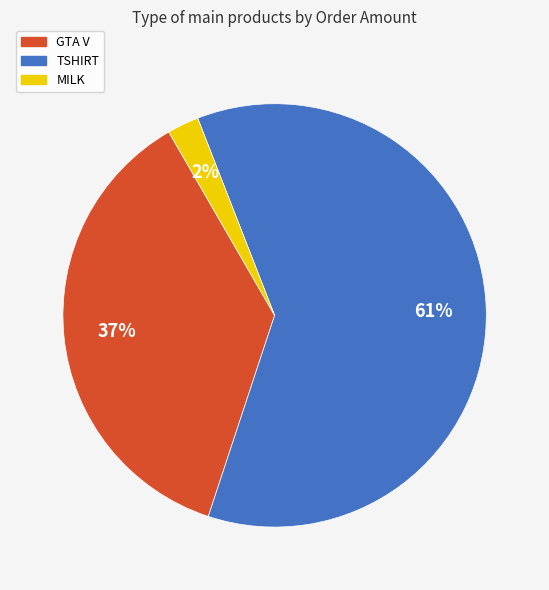

Which has a higher value, GTA V or TSHIRT?

TSHIRT